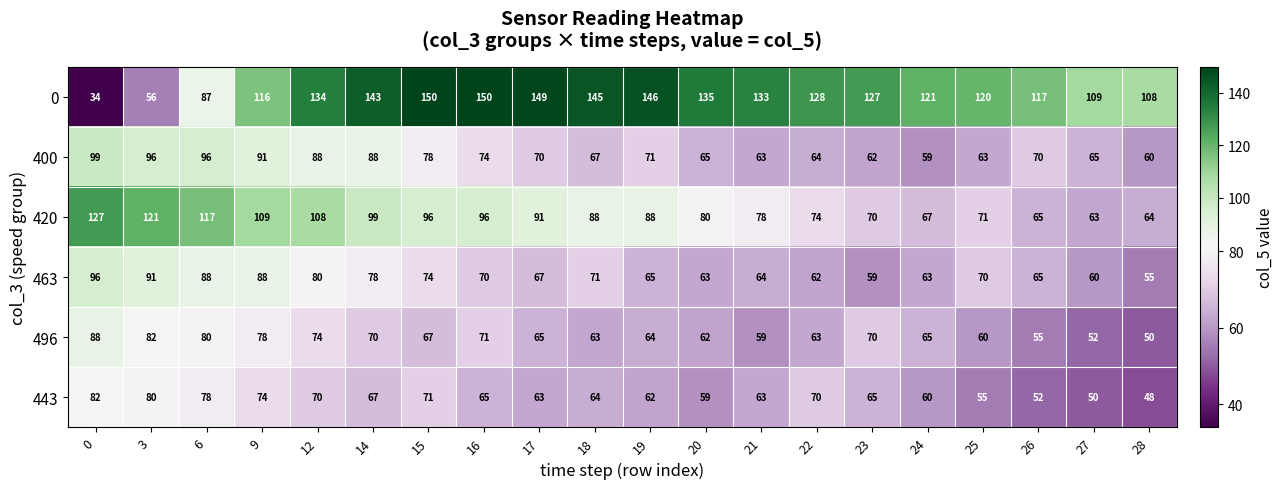

The value of 400 at 18 is 34. True or false?

False